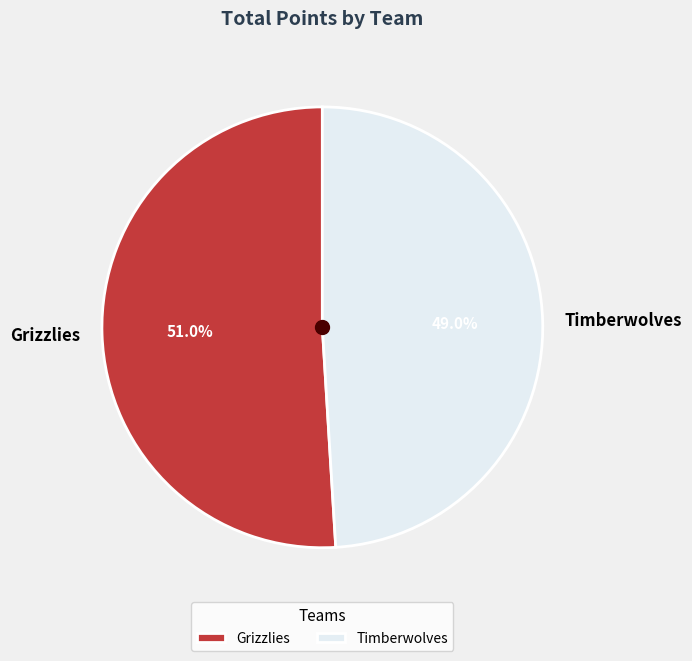

Is it true that Grizzlies is 51% of the pie?

True